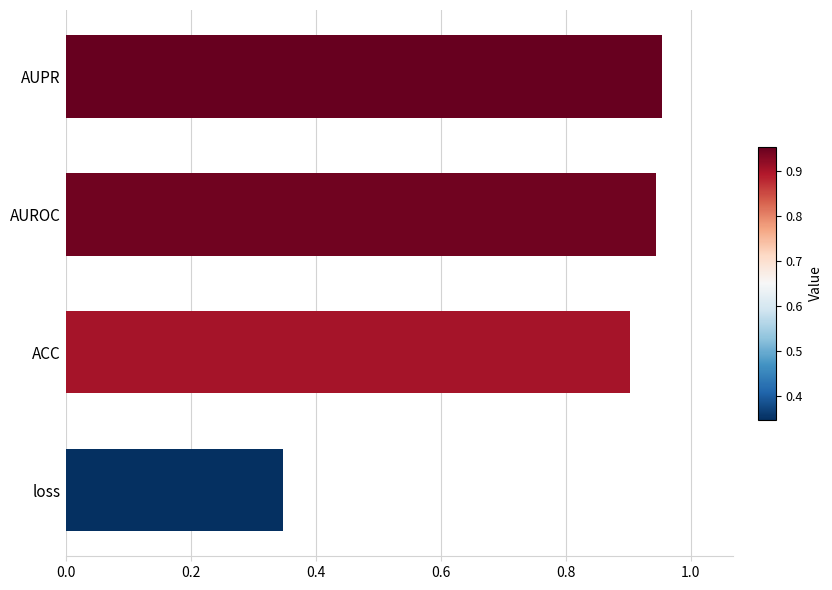

True or false: the data shows 1.6 at ACC.

False